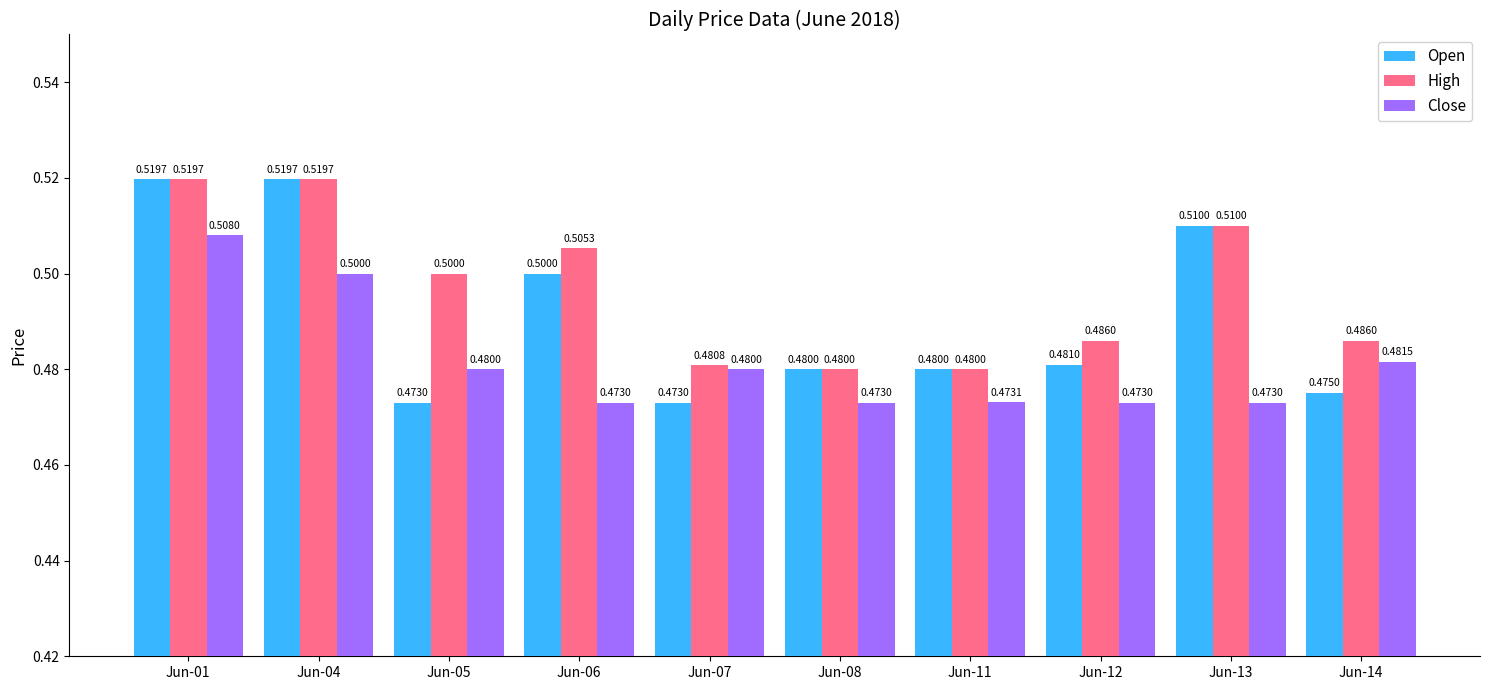

List the series in order of their overall mean, lowest first.

Close, Open, High